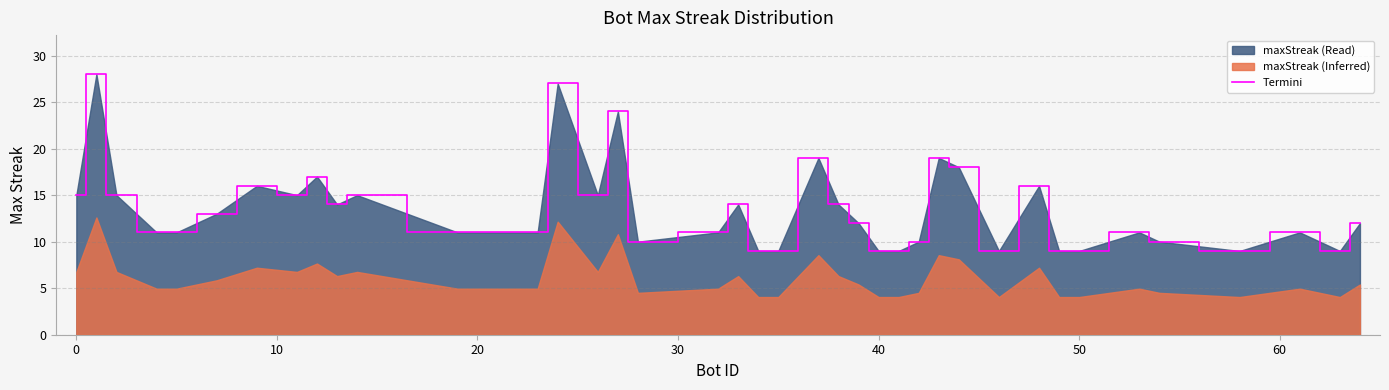

What is the minimum value shown in the chart?

9